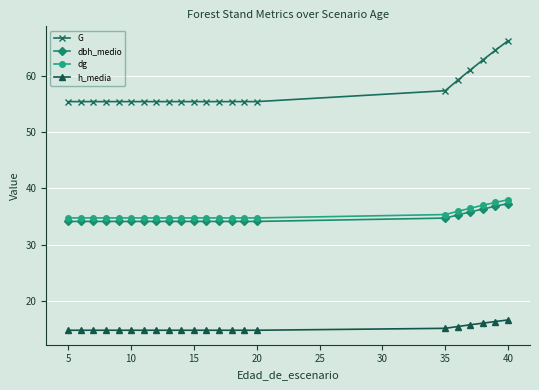

True or false: h_media and dg cross at least once.

False